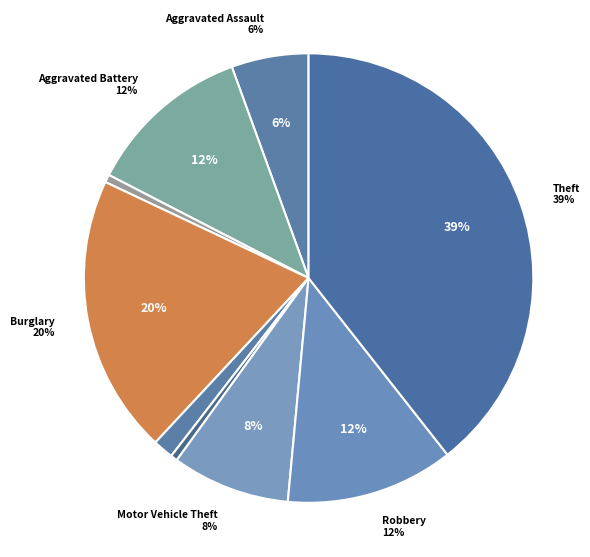

Does Criminal Sexual Assault represent more than half of the total?

No